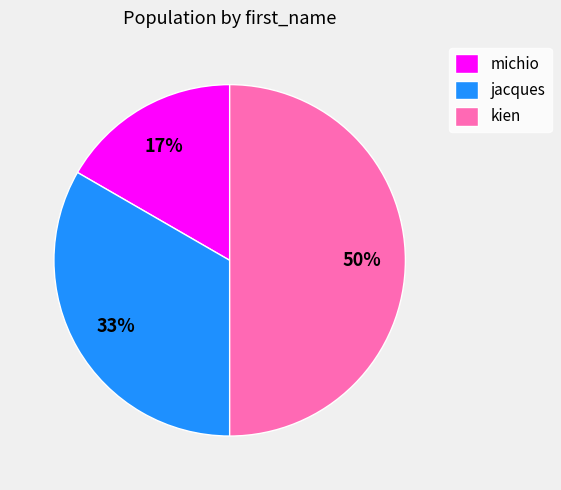

The jacques slice represents 24% of the pie. True or false?

False